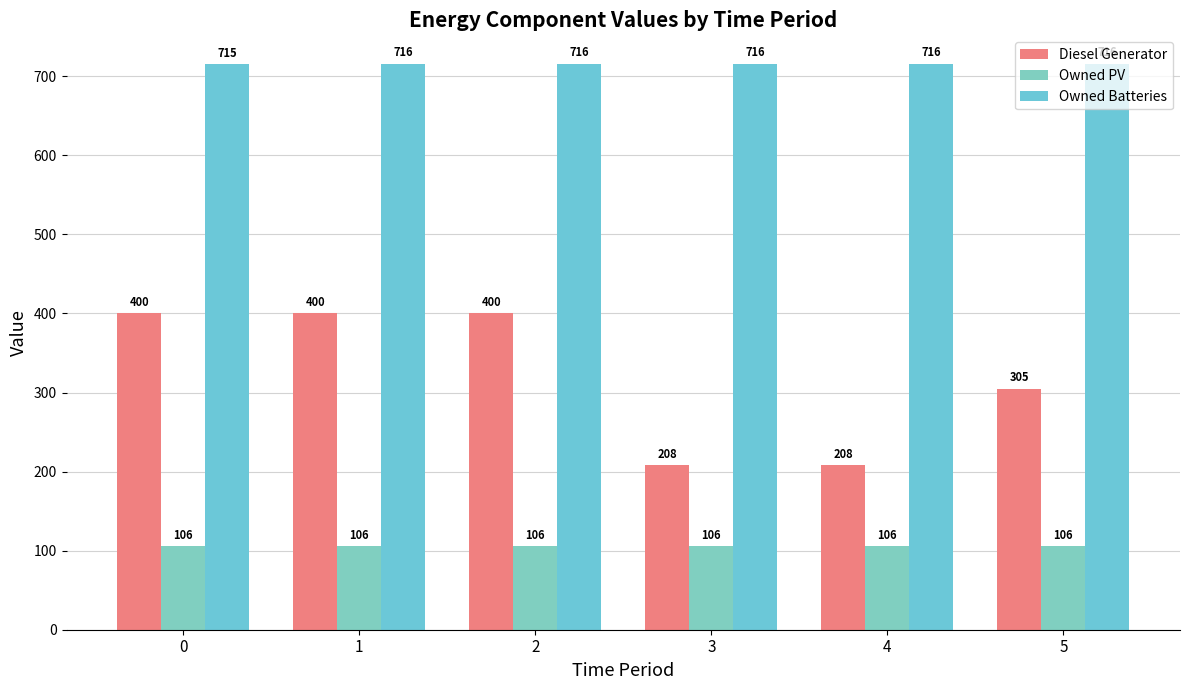

Reading left to right, list all the values displayed in this chart.

Diesel Generator: 400	400	400	208	208	305
Owned PV: 106	106	106	106	106	106
Owned Batteries: 715	716	716	716	716	716